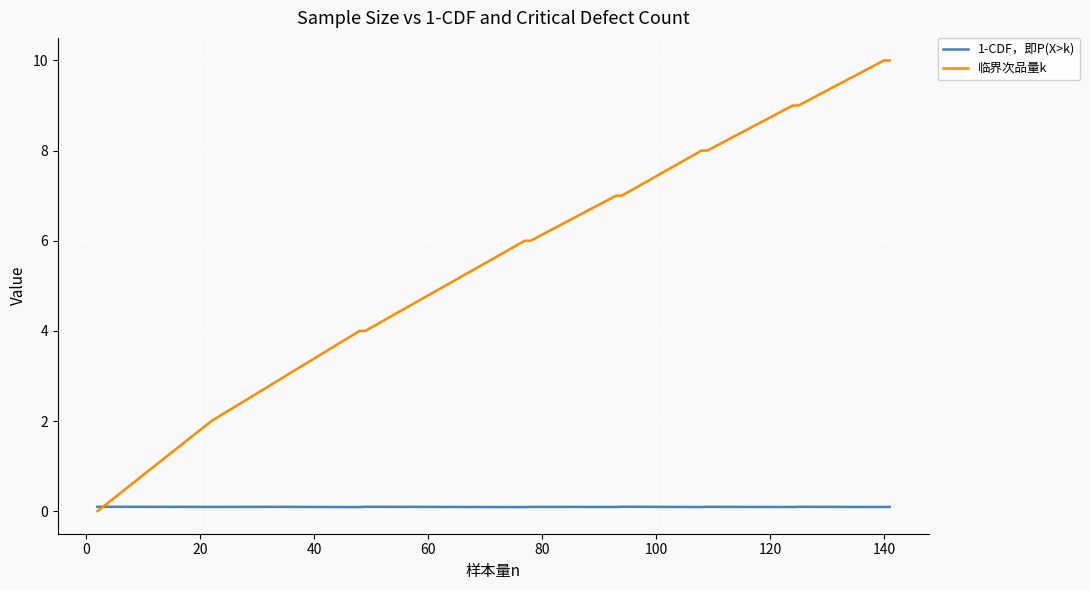

What is the greatest value displayed?

10.0